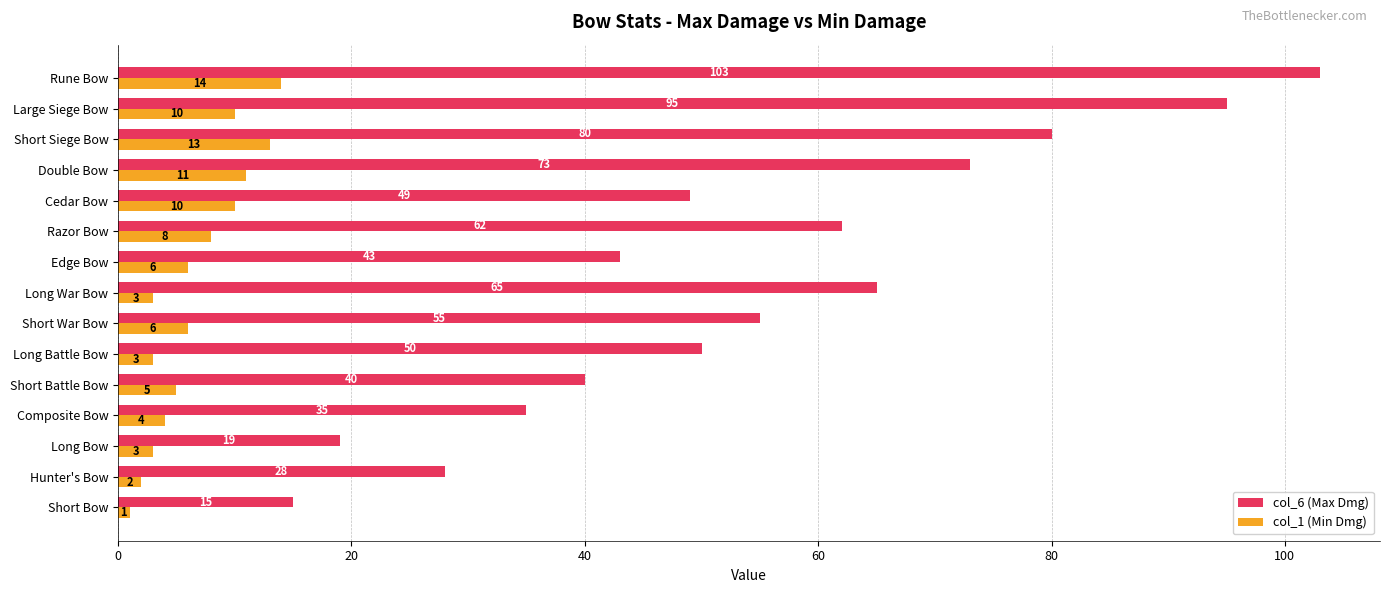

What is the average value of the col_1 (Min Dmg) series?

7